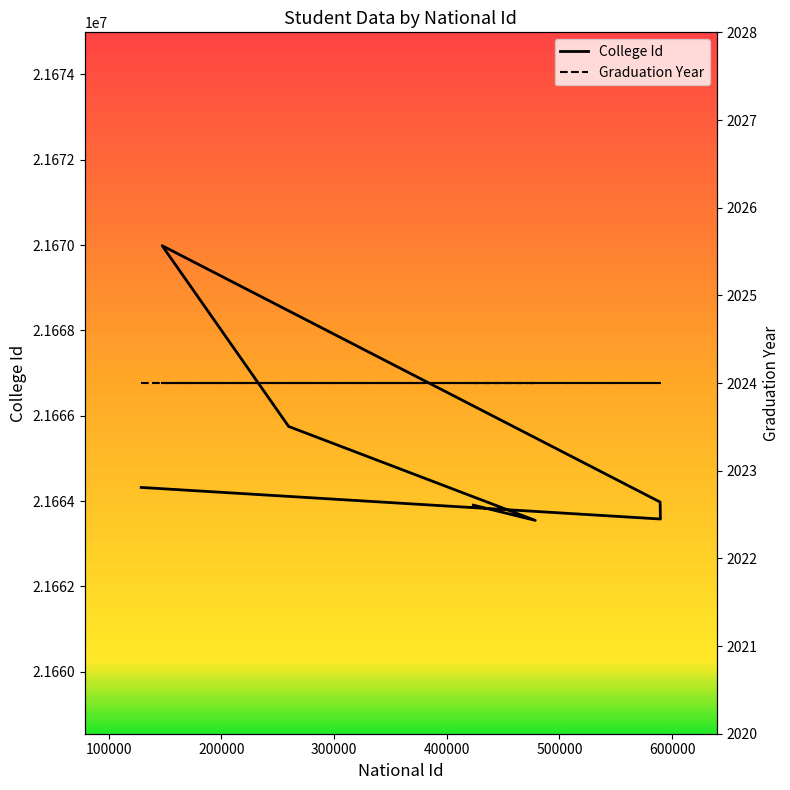

Which label corresponds to the smallest value in the chart?

478561